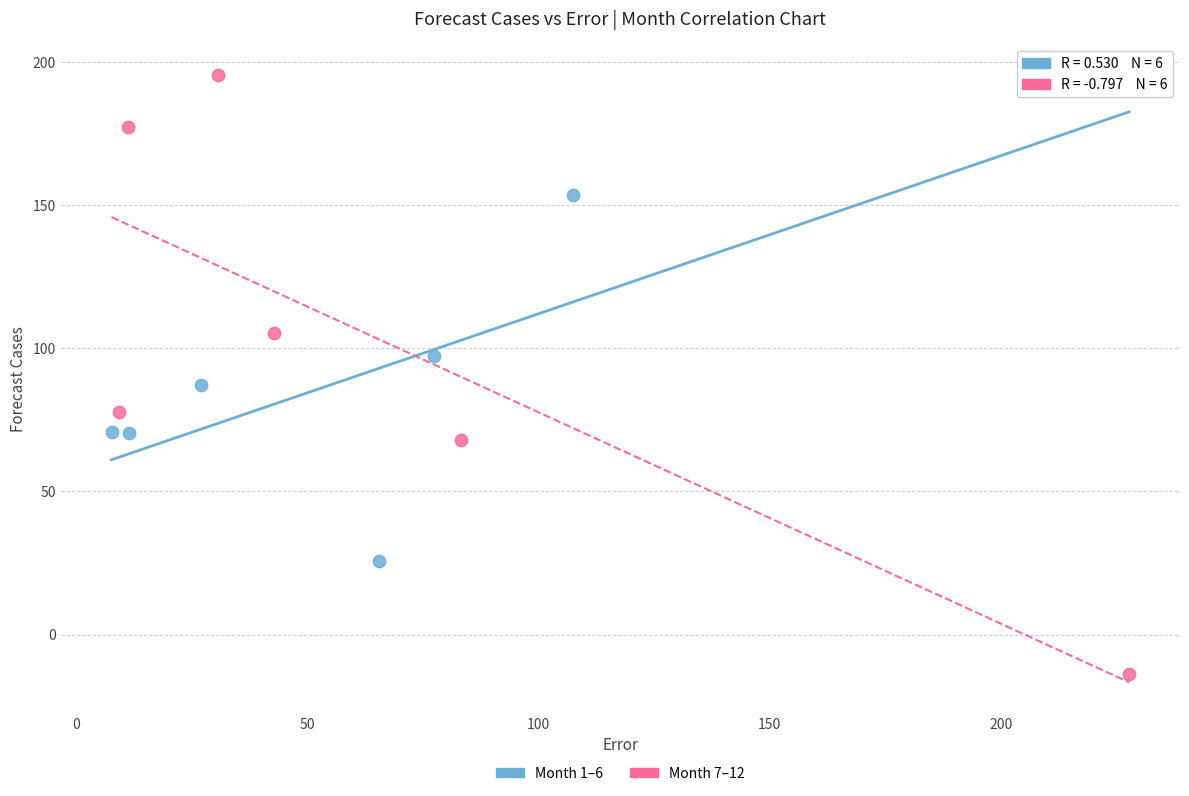

Which series has the largest Y range (max minus min)?

Month 7–12